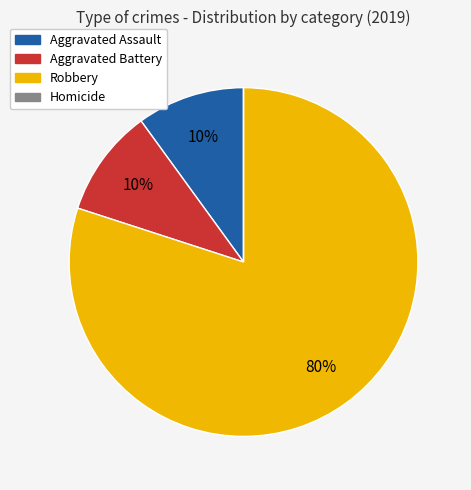

What percentage is the Aggravated Assault slice, to the nearest percent?

10%